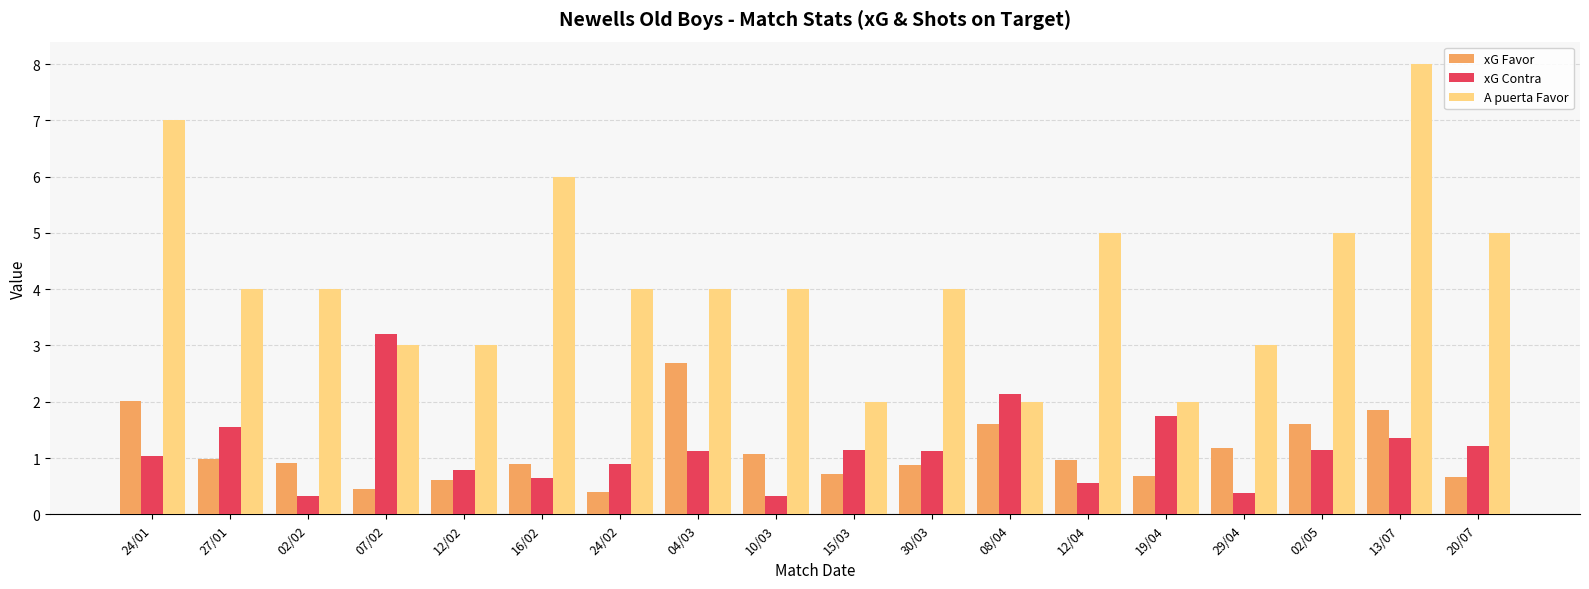

The A puerta Favor series shows 6.0 at 16/02. True or false?

True